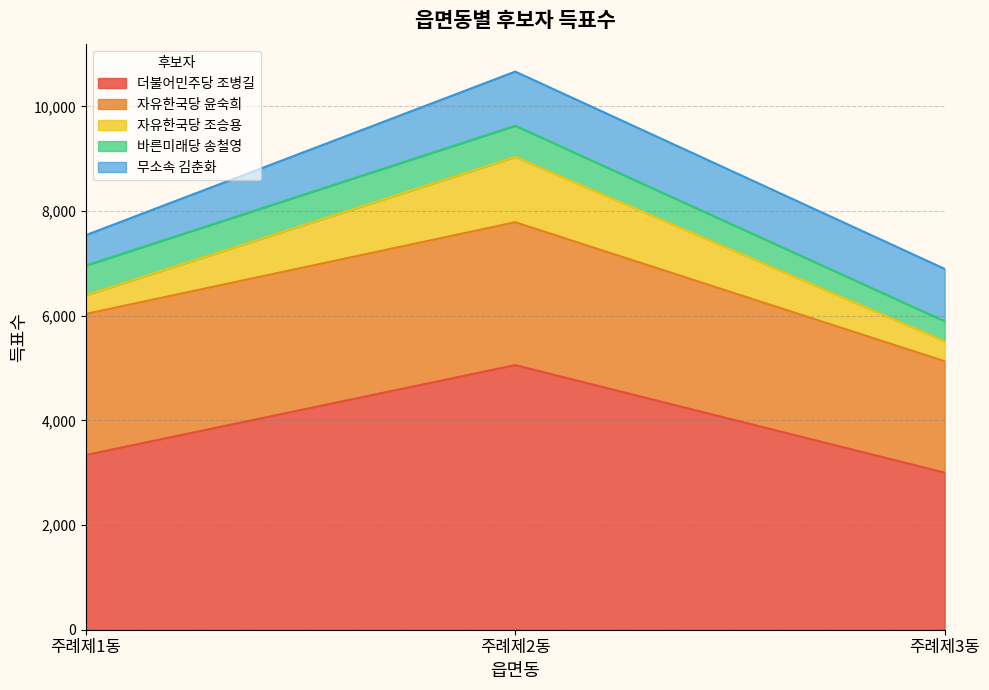

Read the 더불어민주당 조병길 value at 주례제1동.

3339